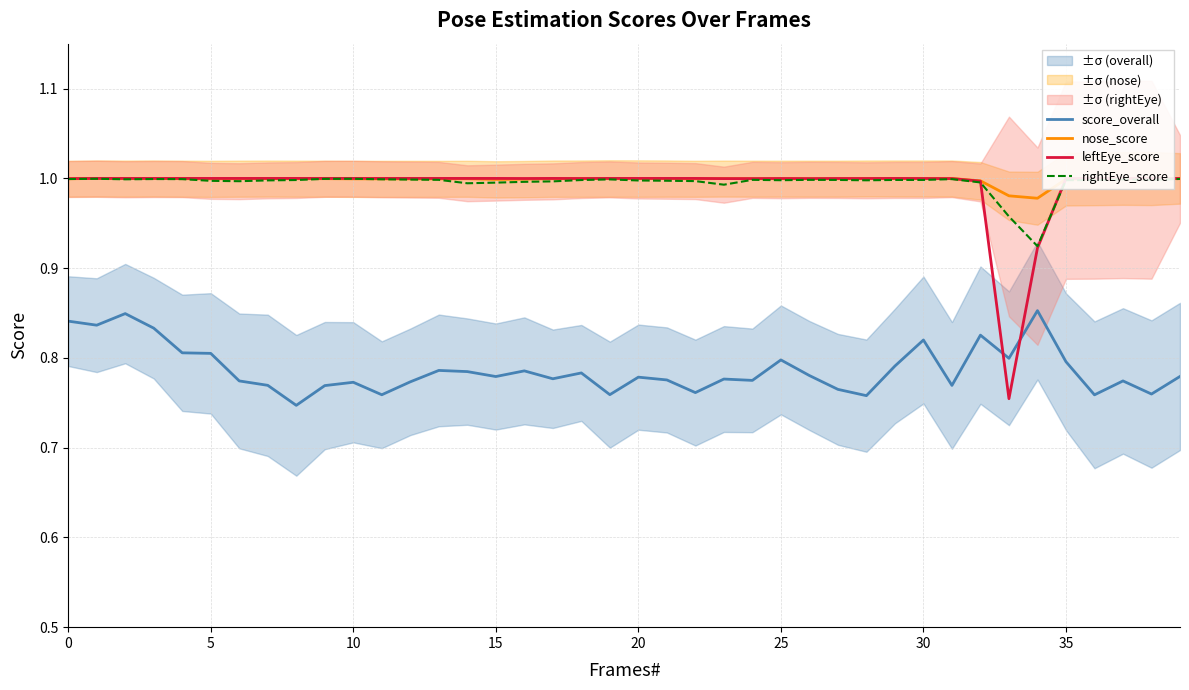

Which series changed the most between 10 and 14?

score_overall